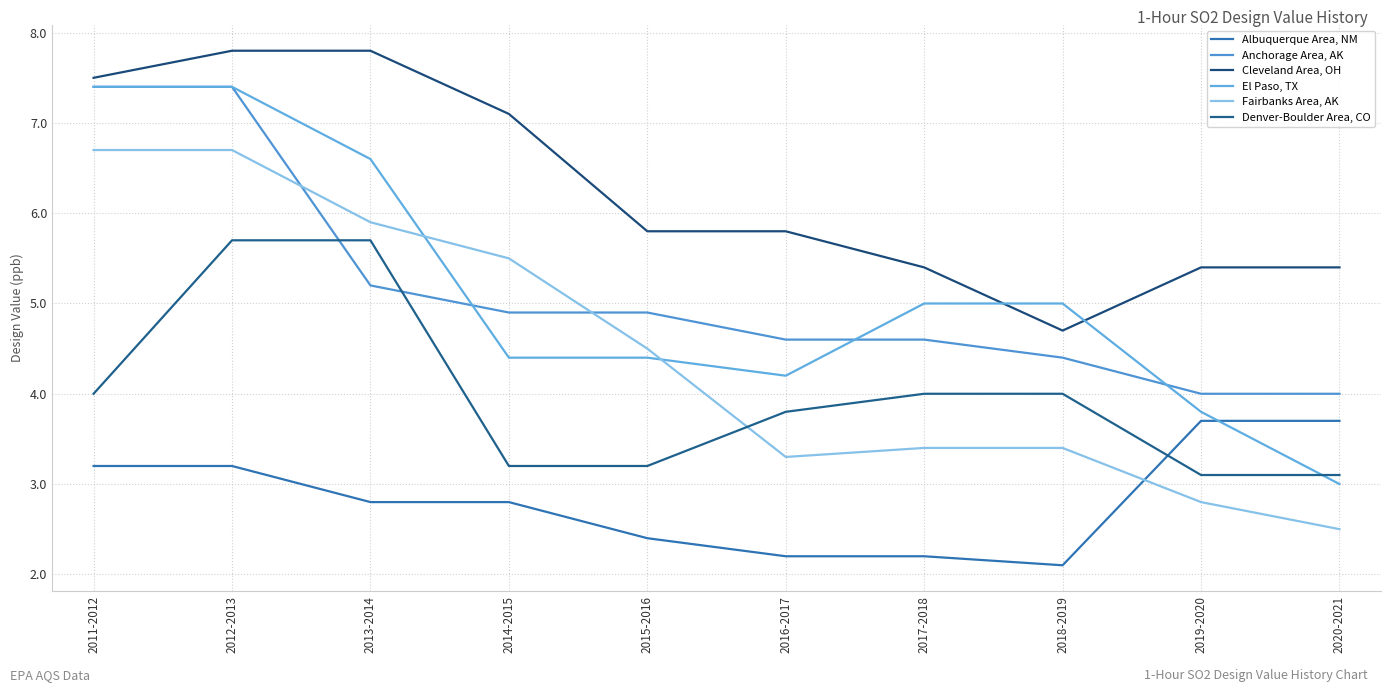

What is the value of the Cleveland Area, OH point at the 5th from the left?

5.8